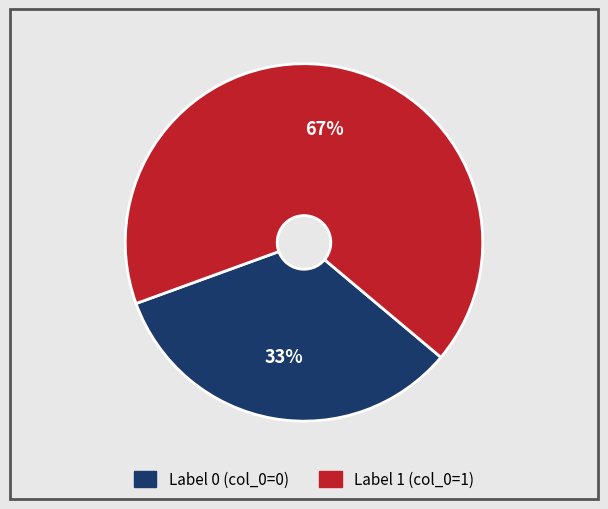

To the nearest percent, what is the average slice percentage?

50%